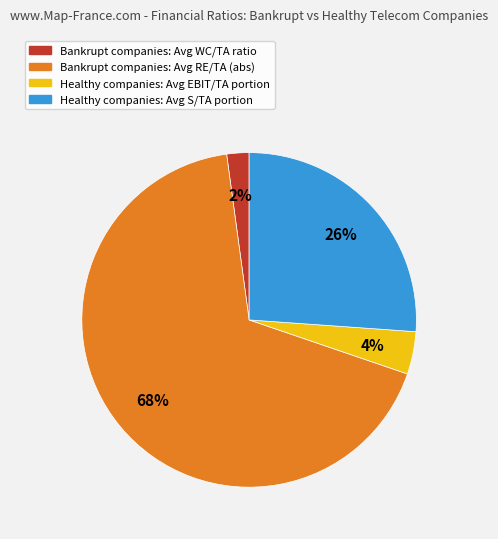

Is there any slice that represents more than half of the pie?

Yes